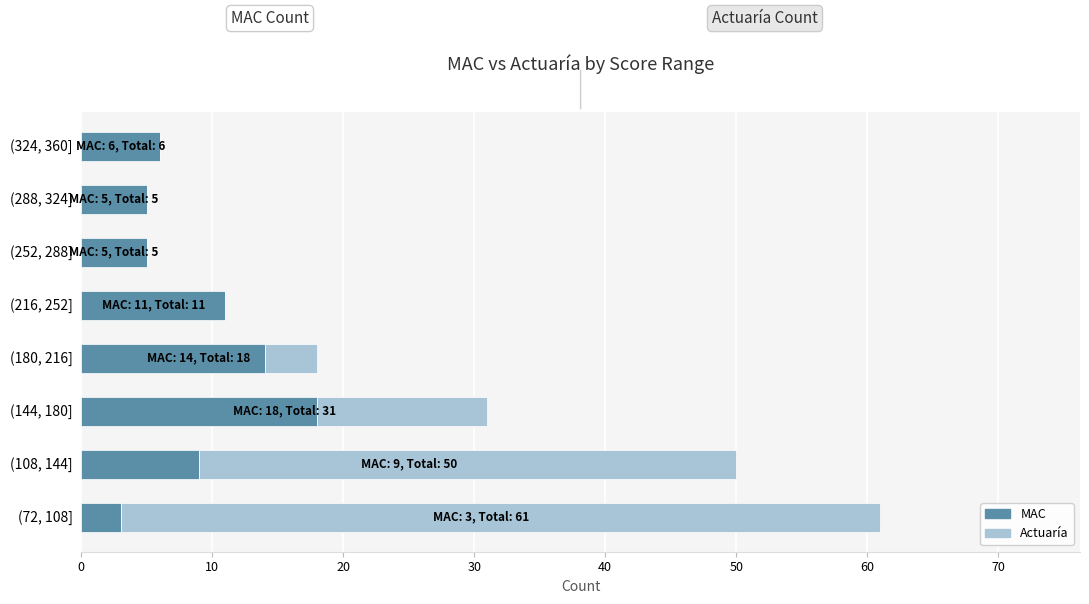

How many categories are shown in the chart?

8